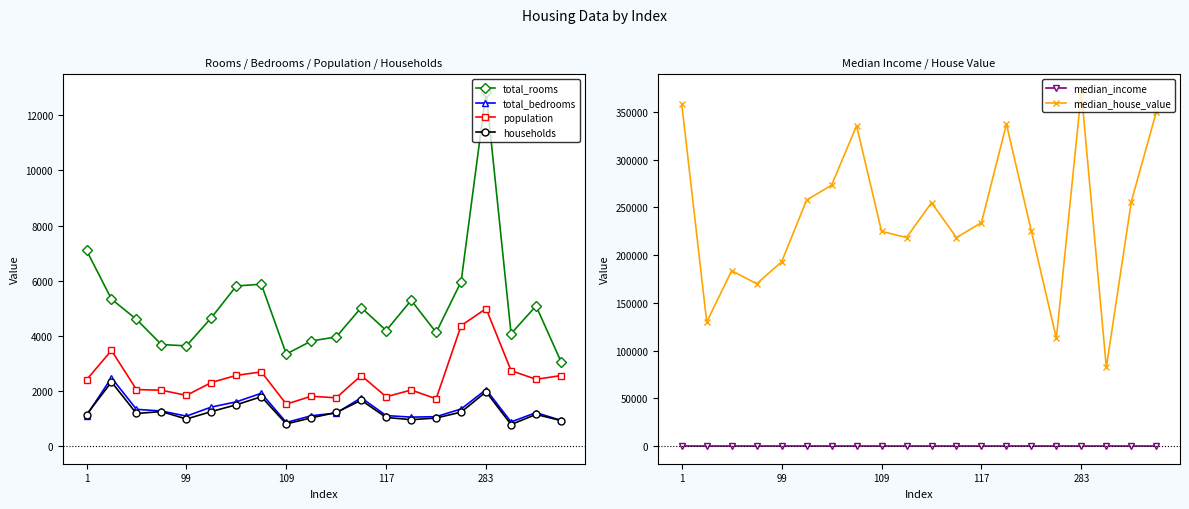

How many values in the total_bedrooms series exceed 1212?

9